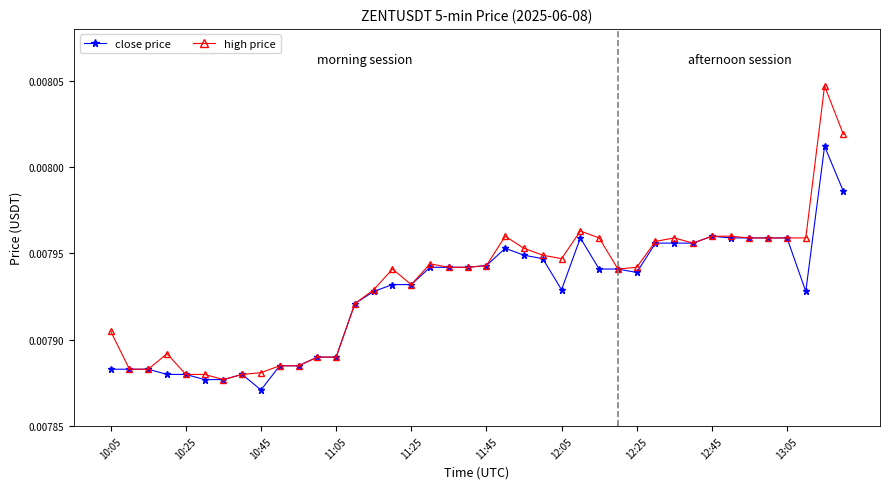

Count the high price values in the range 0 to 1.

40